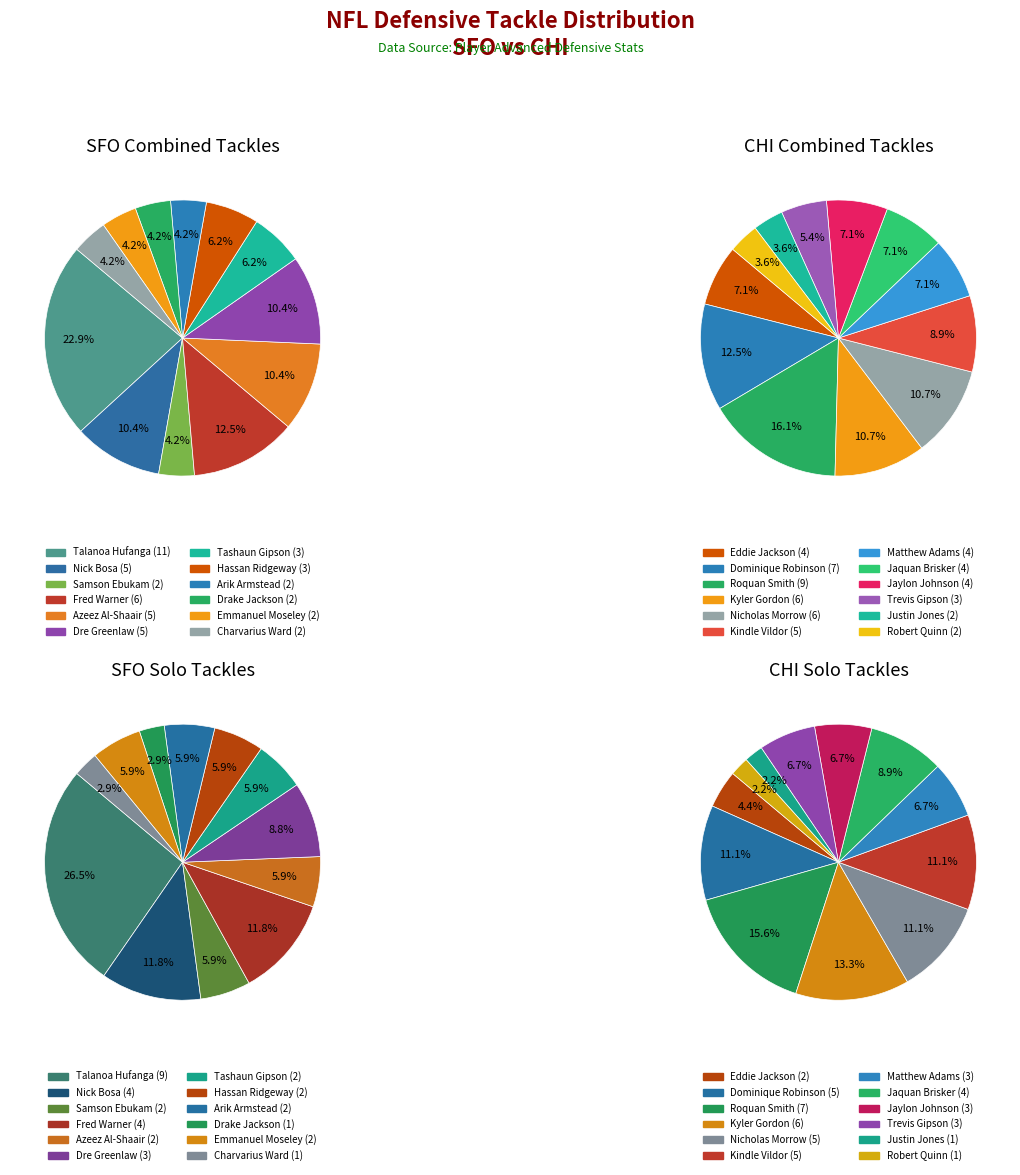

What is the largest slice in the pie chart?

Talanoa Hufanga